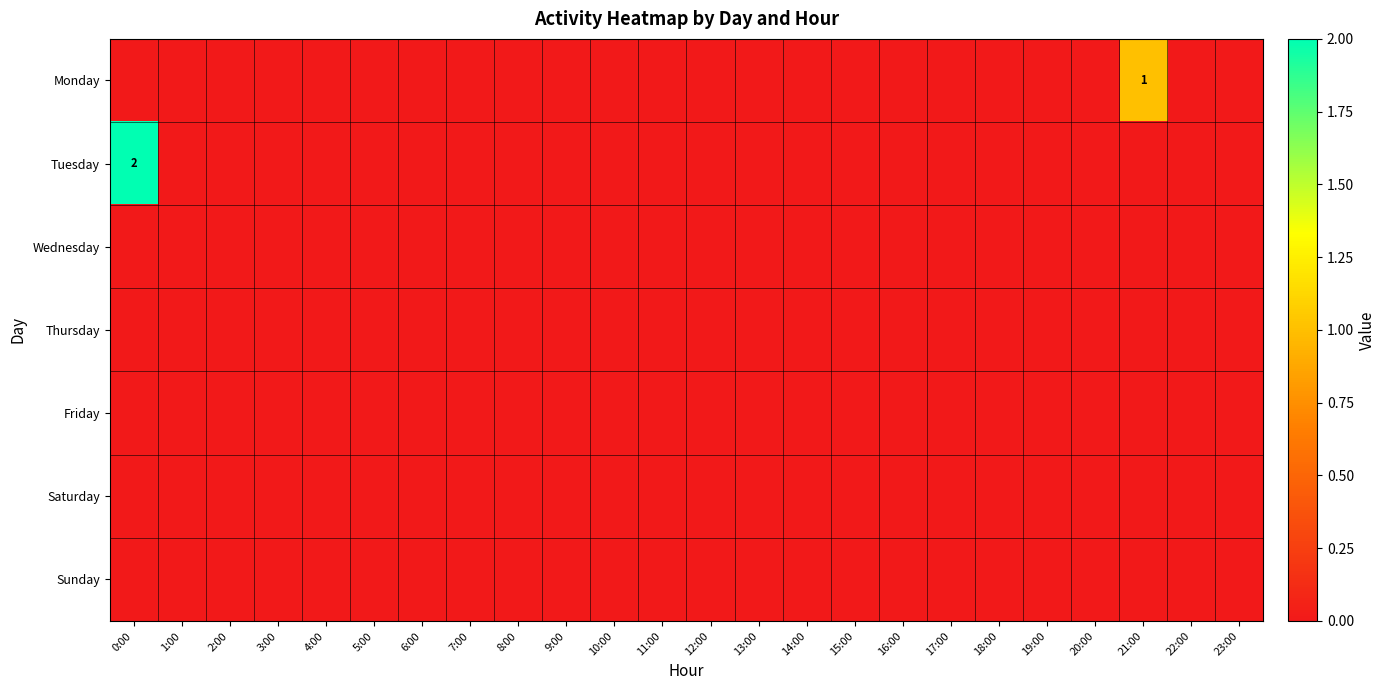

How many data points in Monday are above 0?

1